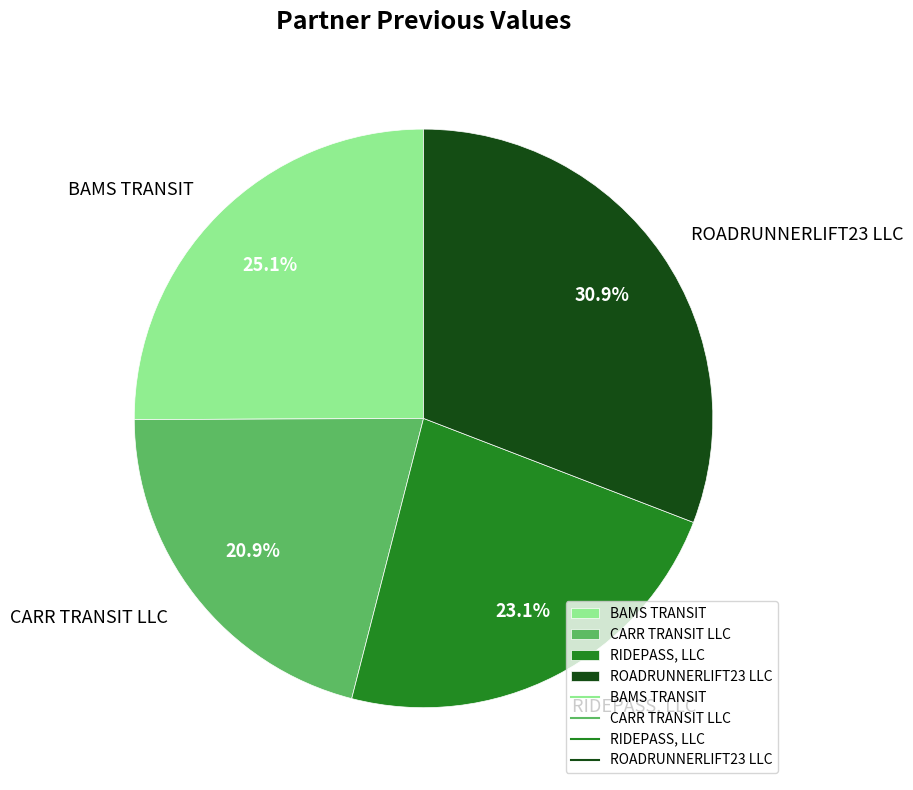

What is the ratio of the value at BAMS TRANSIT to the value at CARR TRANSIT LLC?

1.2